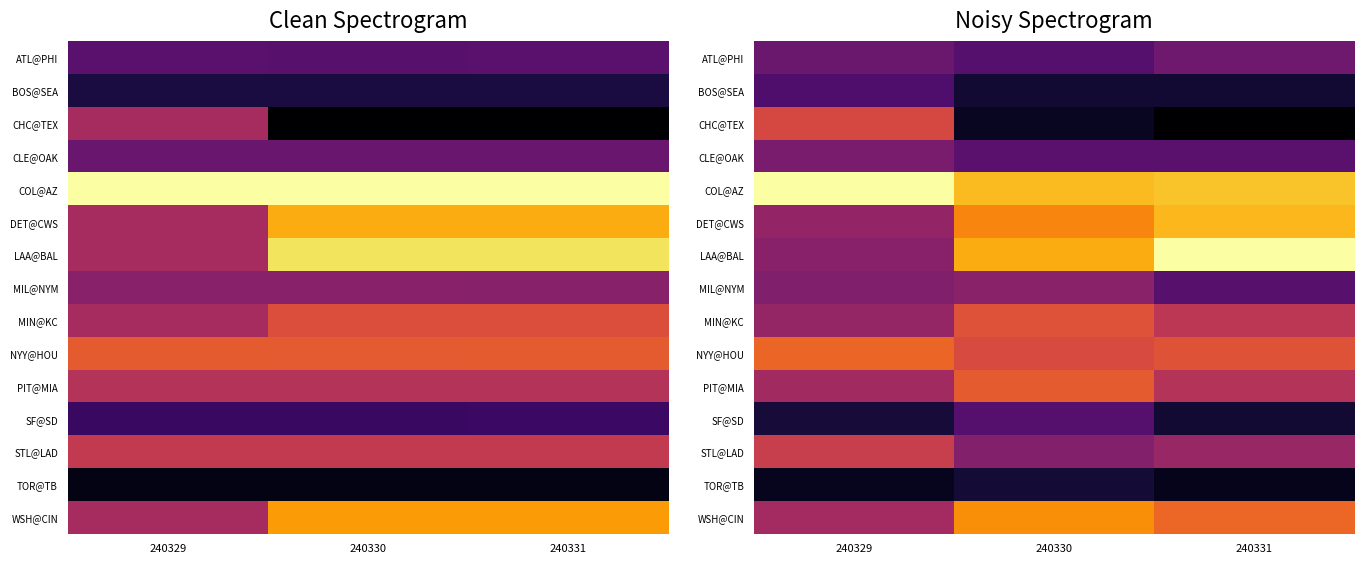

What is the maximum value for TOR@TB?

0.1